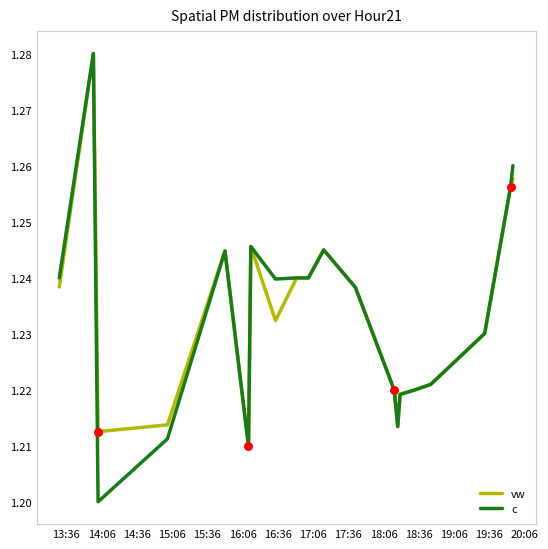

Which series has the widest spread of values?

c